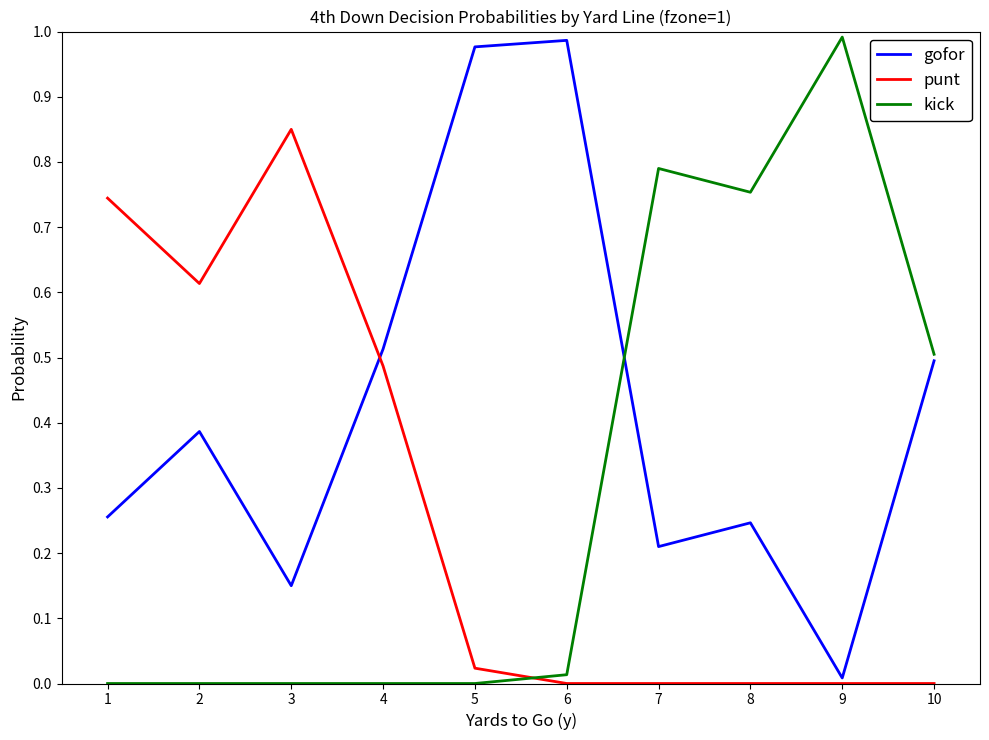

What are all the series names shown in the legend?

gofor, punt, kick